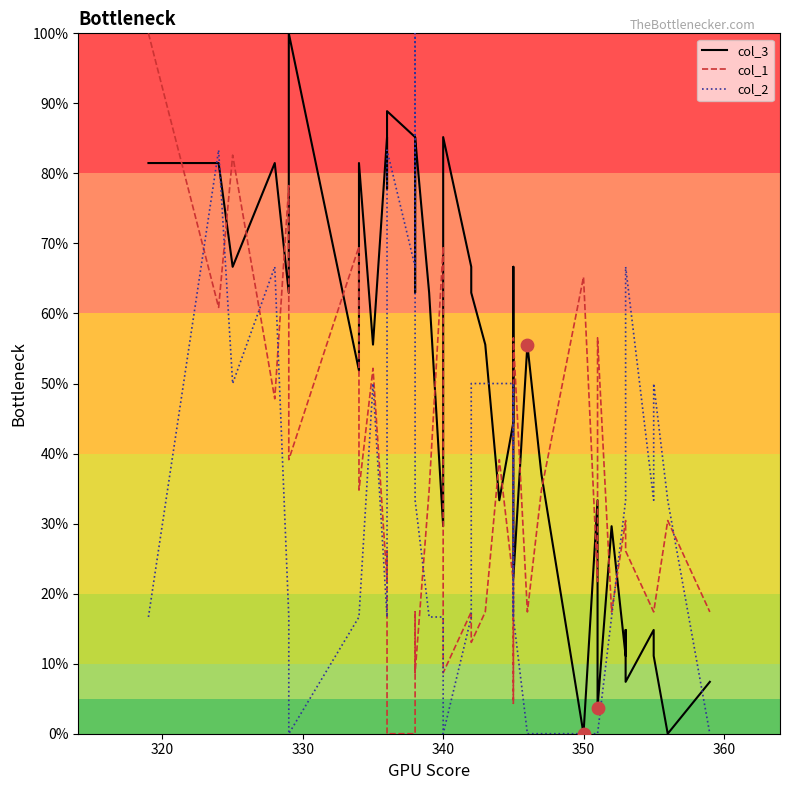

Which series has the widest spread of Y values?

col_3